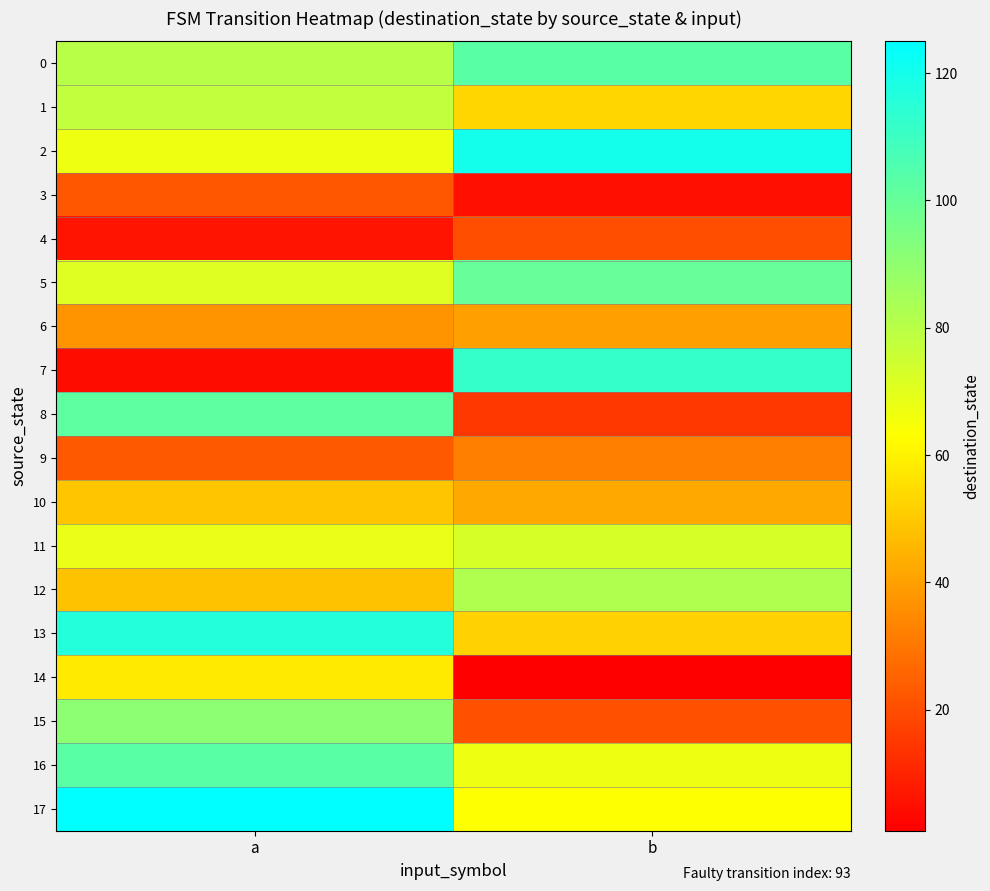

Reading left to right, what are all the values shown in this chart?

0: a=80	b=103
1: a=78	b=53
2: a=67	b=120
3: a=22	b=5
4: a=6	b=20
5: a=71	b=100
6: a=37	b=40
7: a=4	b=112
8: a=102	b=15
9: a=23	b=32
10: a=49	b=42
11: a=68	b=73
12: a=48	b=82
13: a=116	b=52
14: a=58	b=1
15: a=91	b=21
16: a=103	b=67
17: a=125	b=63